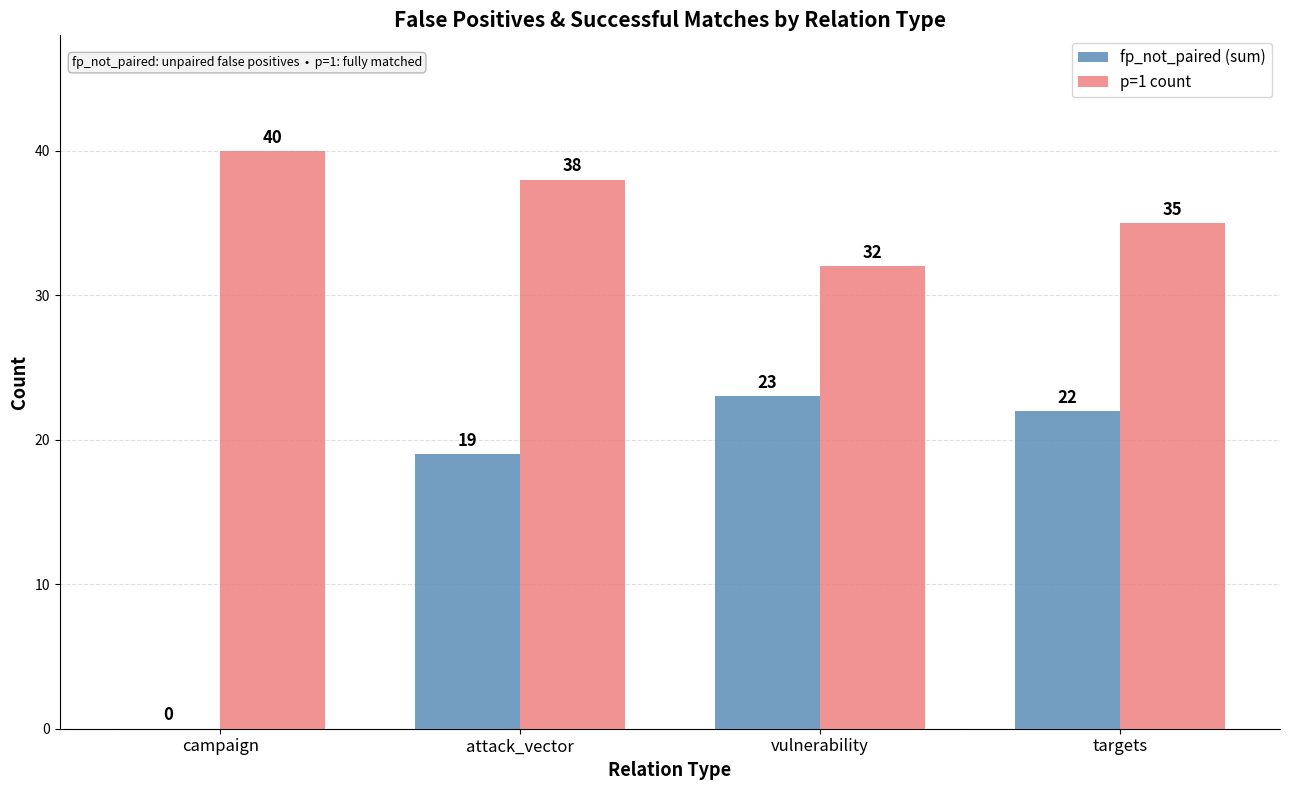

How many categories are shown in the chart?

4